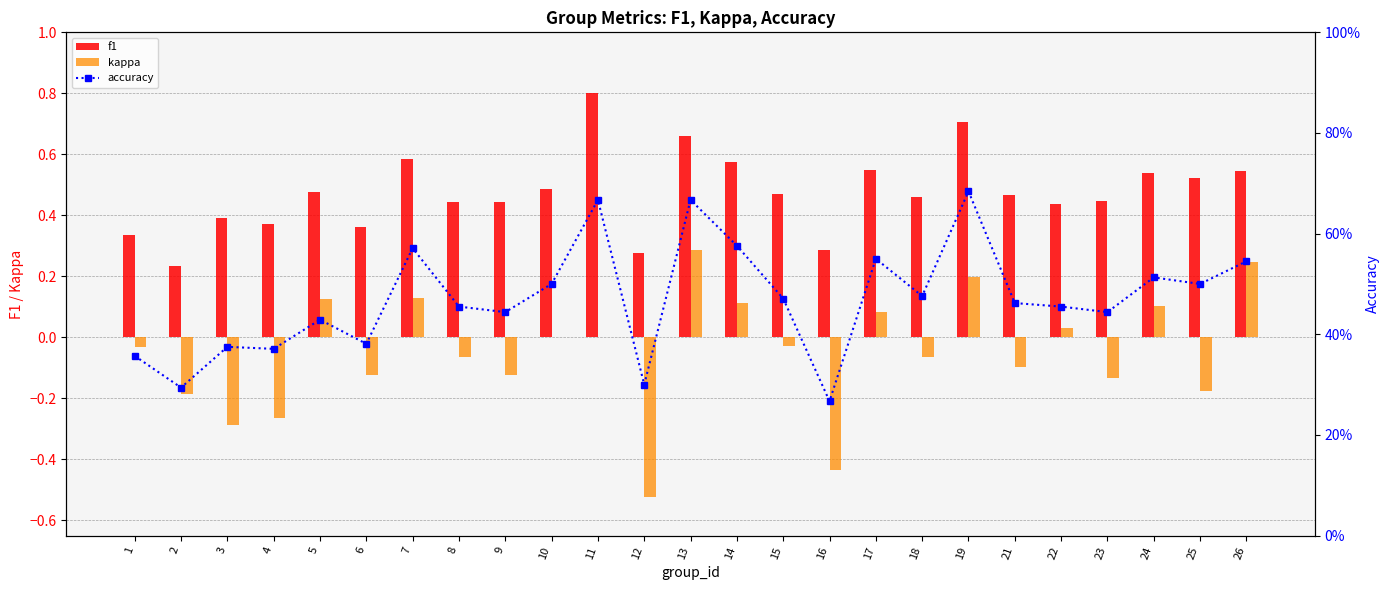

Which category has the lowest value across all series?

12